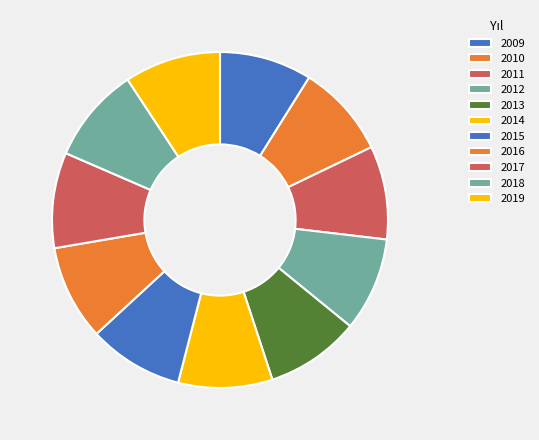

How much of the chart is everything except 2017?

90.8%